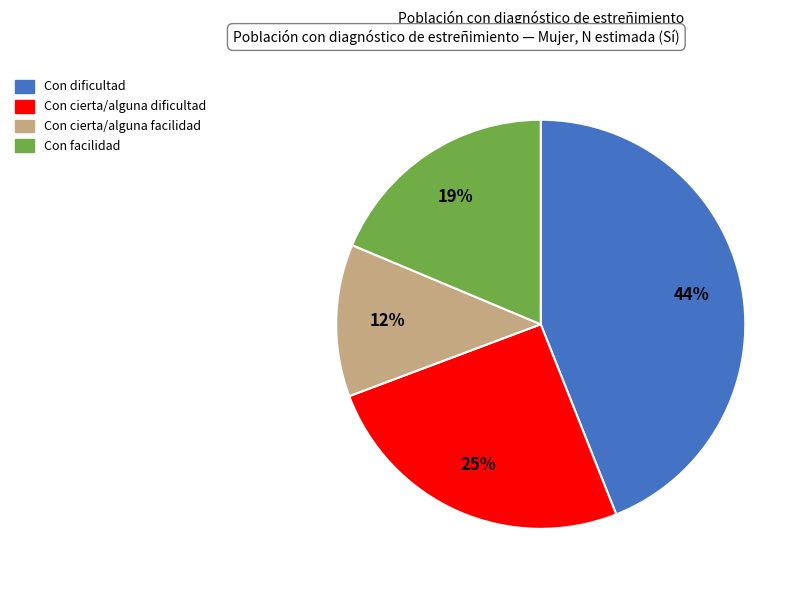

To the nearest percent, what is the combined percentage of Con facilidad and Con dificultad?

63%